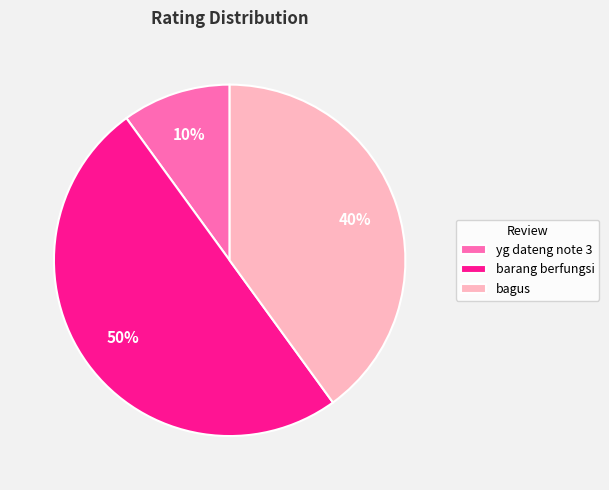

Rank the categories by value from highest to lowest.

barang berfungsi, bagus, yg dateng note 3